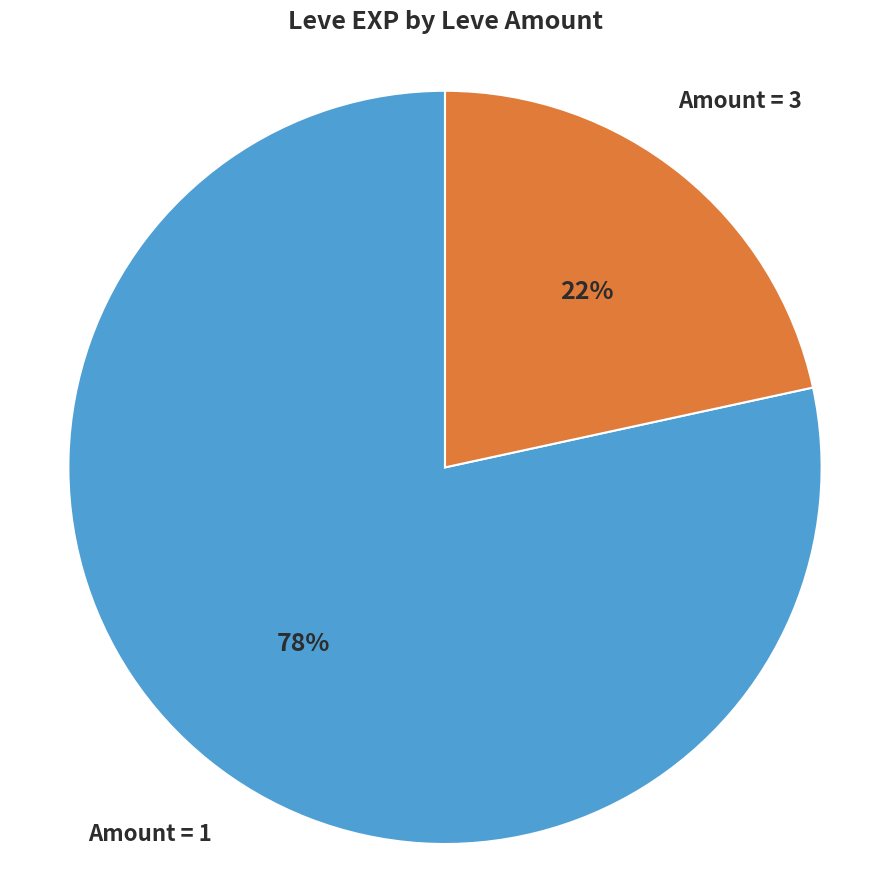

Approximately how many times larger is the value at Amount = 3 compared to Amount = 1?

0.3